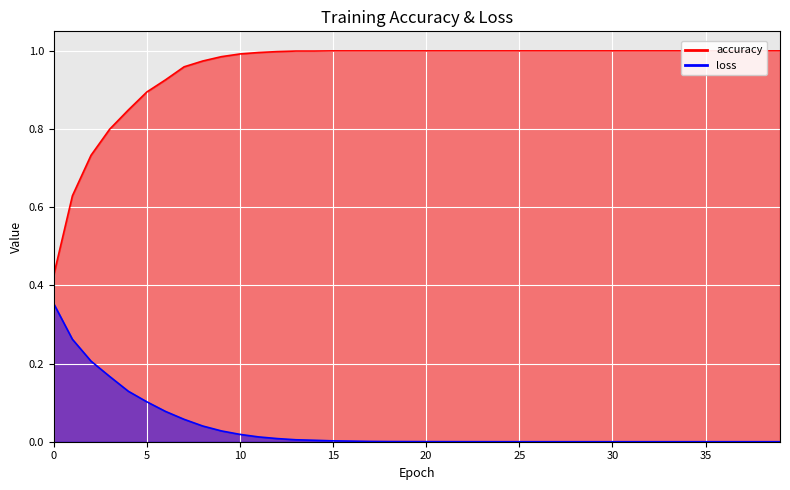

Reading right to left, what are all the values shown in this chart?

accuracy: 39=1.0	38=1.0	37=1.0	36=1.0	35=1.0	34=1.0	33=1.0	32=1.0	31=1.0	30=1.0	29=1.0	28=1.0	27=1.0	26=1.0	25=1.0	24=1.0	23=1.0	22=1.0	21=1.0	20=1.0	19=1.0	18=1.0	17=1.0	16=1.0	15=1.0	14=1.0	13=1.0	12=1.0	11=1.0	10=1.0	9=1.0	8=1.0	7=1.0	6=0.9	5=0.9	4=0.8	3=0.8	2=0.7	1=0.6	0=0.4
loss: 39=0.0	38=0.0	37=0.0	36=0.0	35=0.0	34=0.0	33=0.0	32=0.0	31=0.0	30=0.0	29=0.0	28=0.0	27=0.0	26=0.0	25=0.0	24=0.0	23=0.0	22=0.0	21=0.0	20=0.0	19=0.0	18=0.0	17=0.0	16=0.0	15=0.0	14=0.0	13=0.0	12=0.0	11=0.0	10=0.0	9=0.0	8=0.0	7=0.1	6=0.1	5=0.1	4=0.1	3=0.2	2=0.2	1=0.3	0=0.4